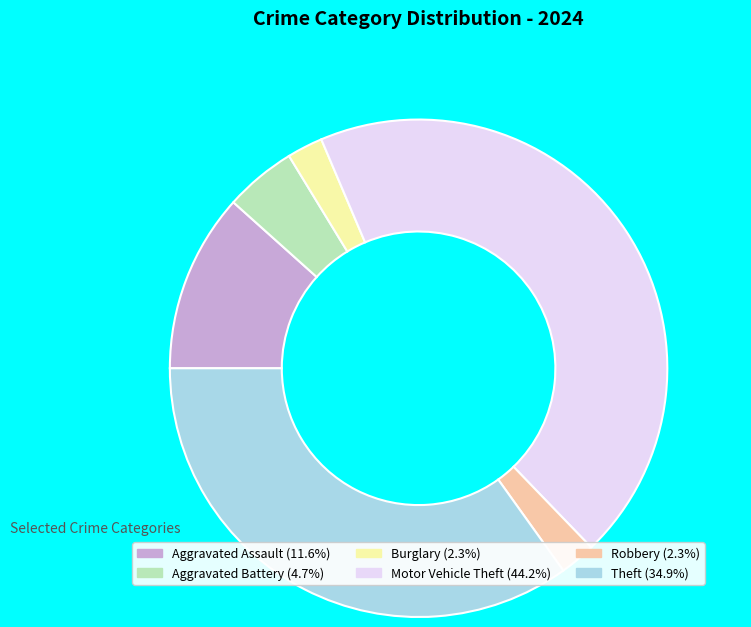

Does Aggravated Assault account for over 50% of the chart?

No